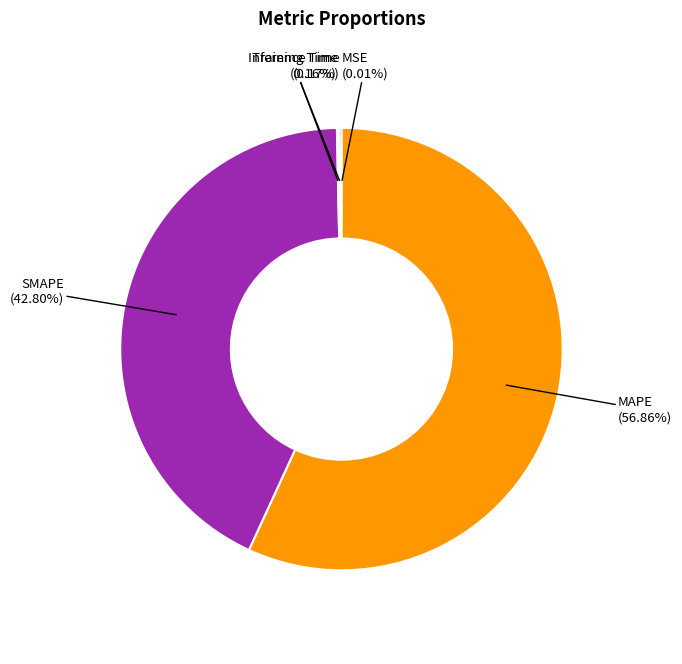

Is there a majority slice in this chart?

Yes